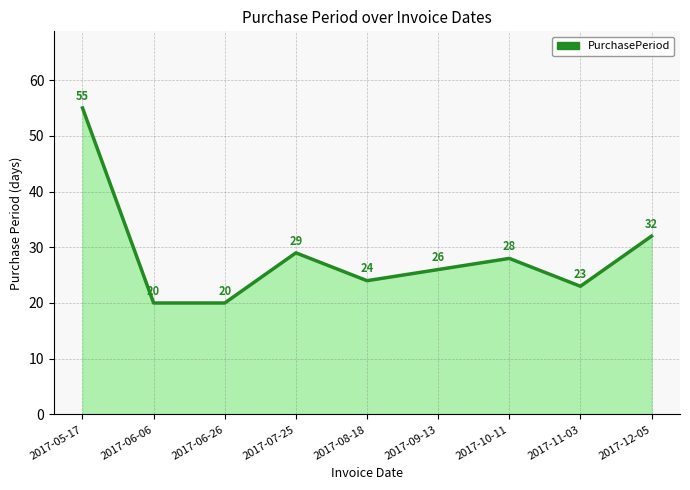

What is the difference between the maximum and second lowest values?

35